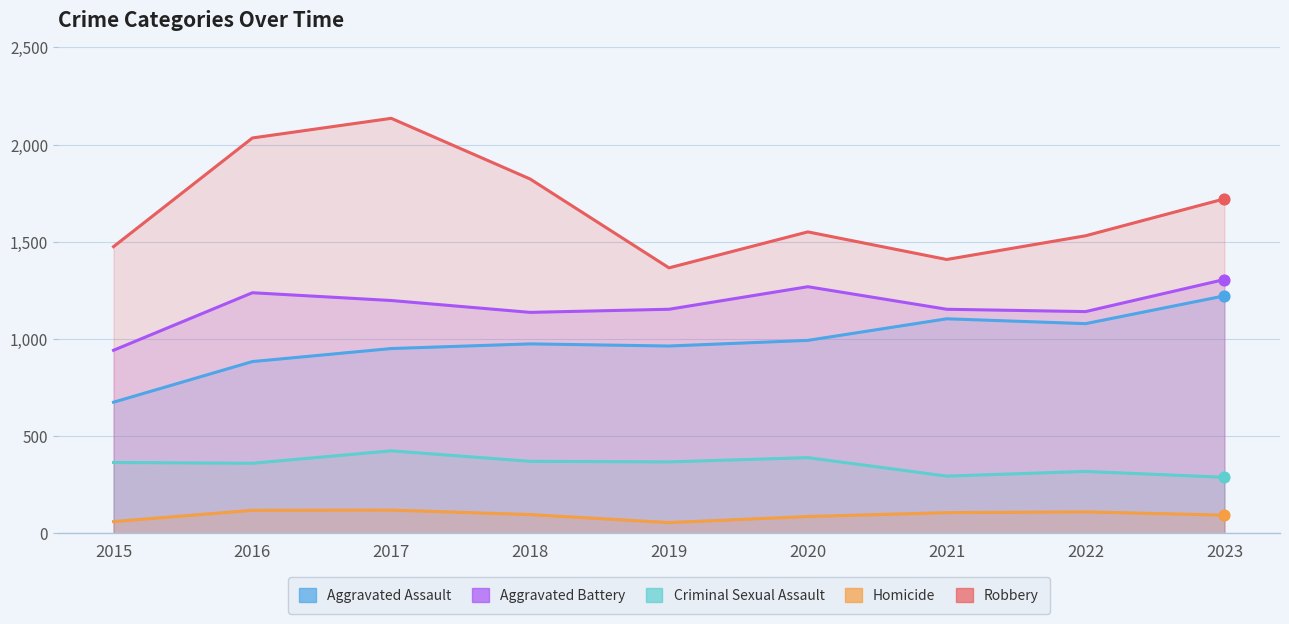

At which category is the sum across all series the highest?

2017